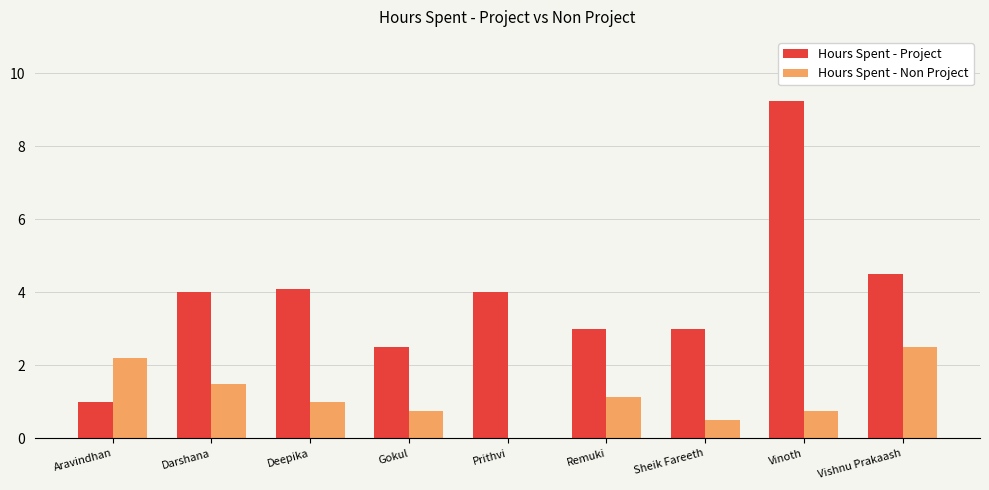

What is the sum of the Hours Spent - Project values at Remuki and Gokul?

5.5